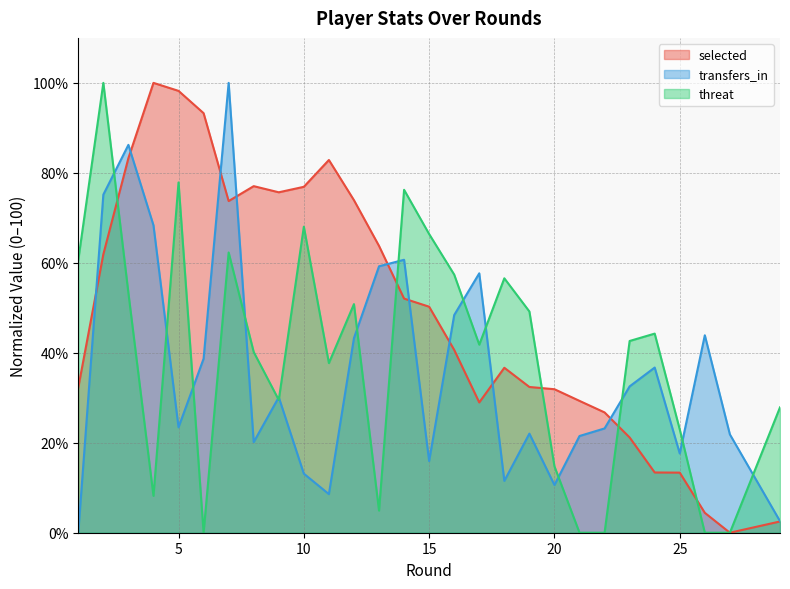

What is the greatest value displayed?

100.0